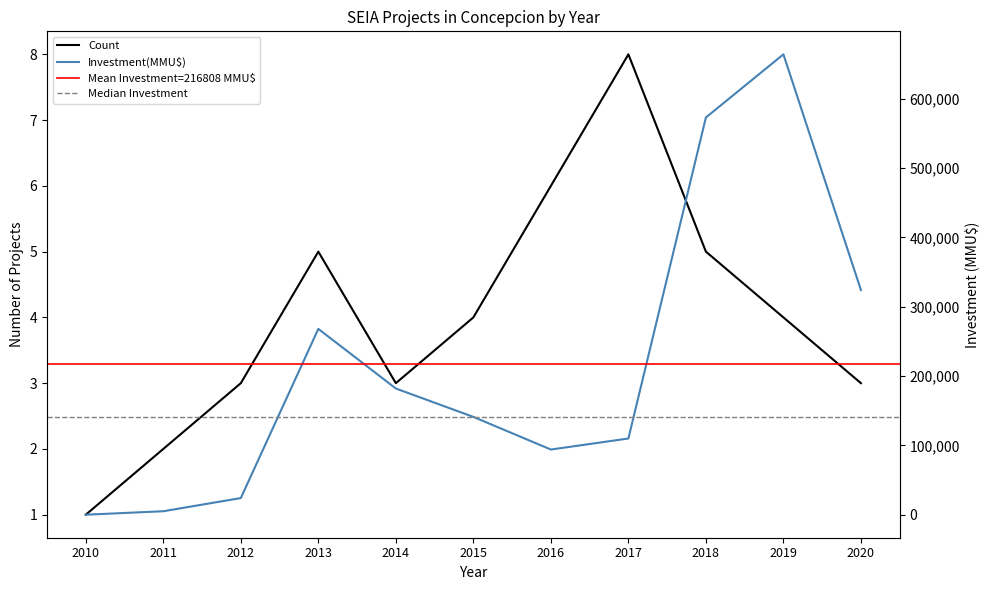

True or false: Investment(MMU$) has a value of 177617 at 2017.

False